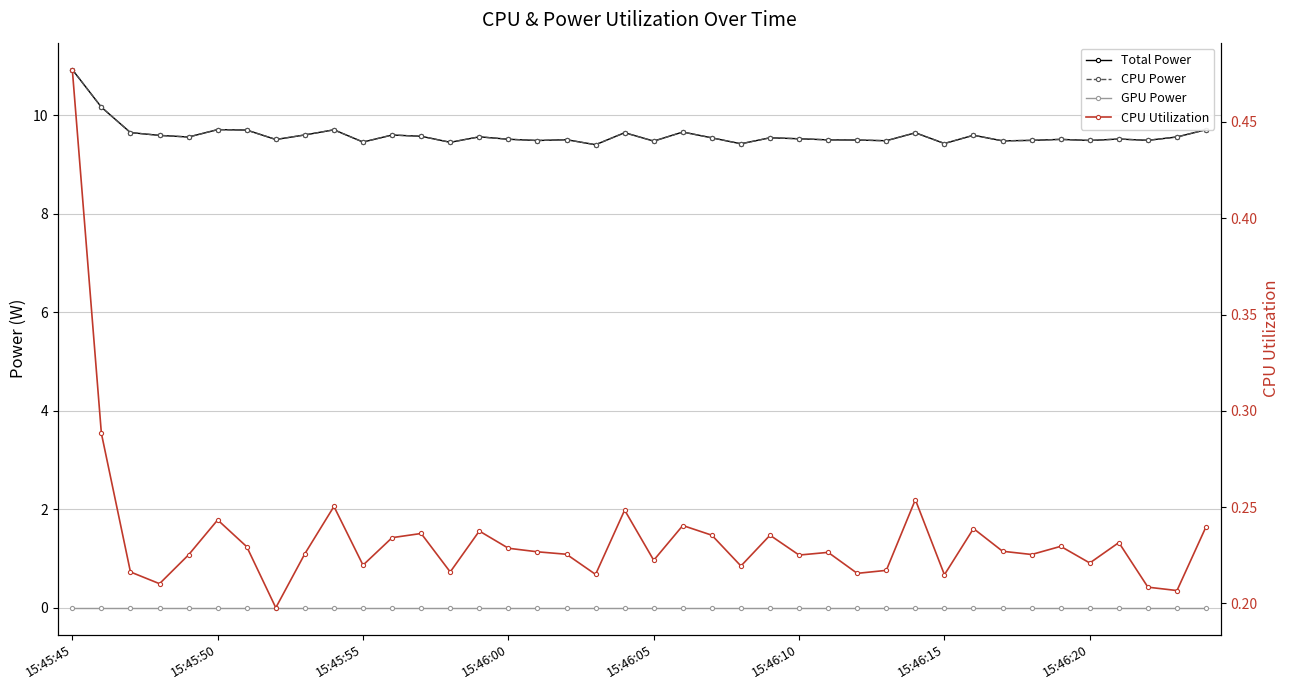

The CPU Utilization series shows 0.3 at 31. True or false?

False